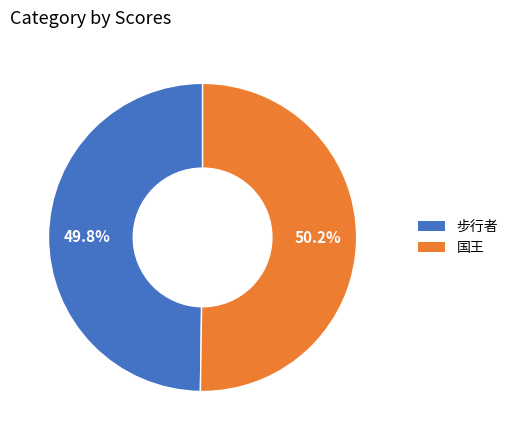

To the nearest percent, what portion does 步行者 represent?

50%